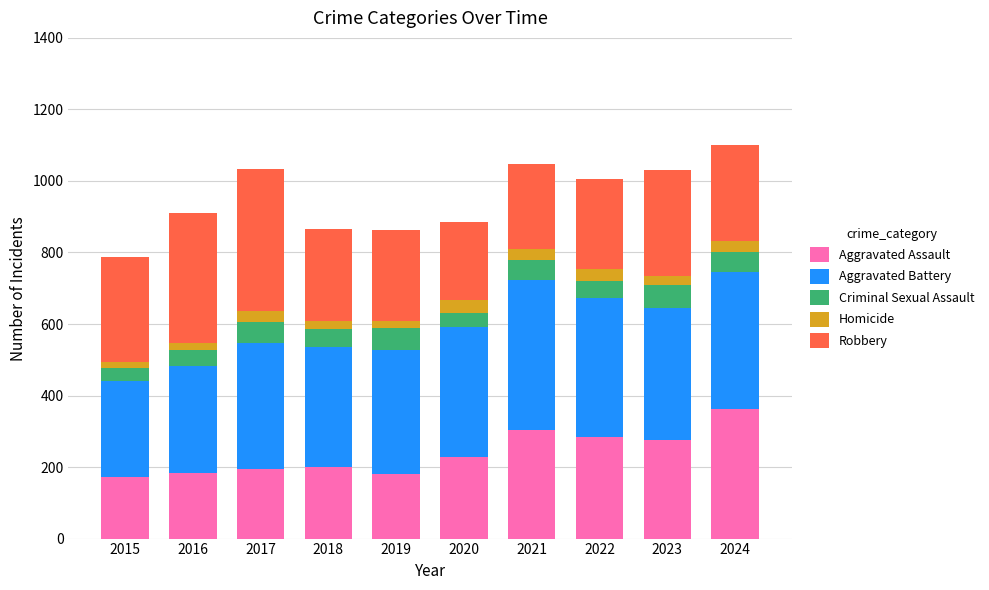

What is the approximate value of Aggravated Assault at 2024?

362